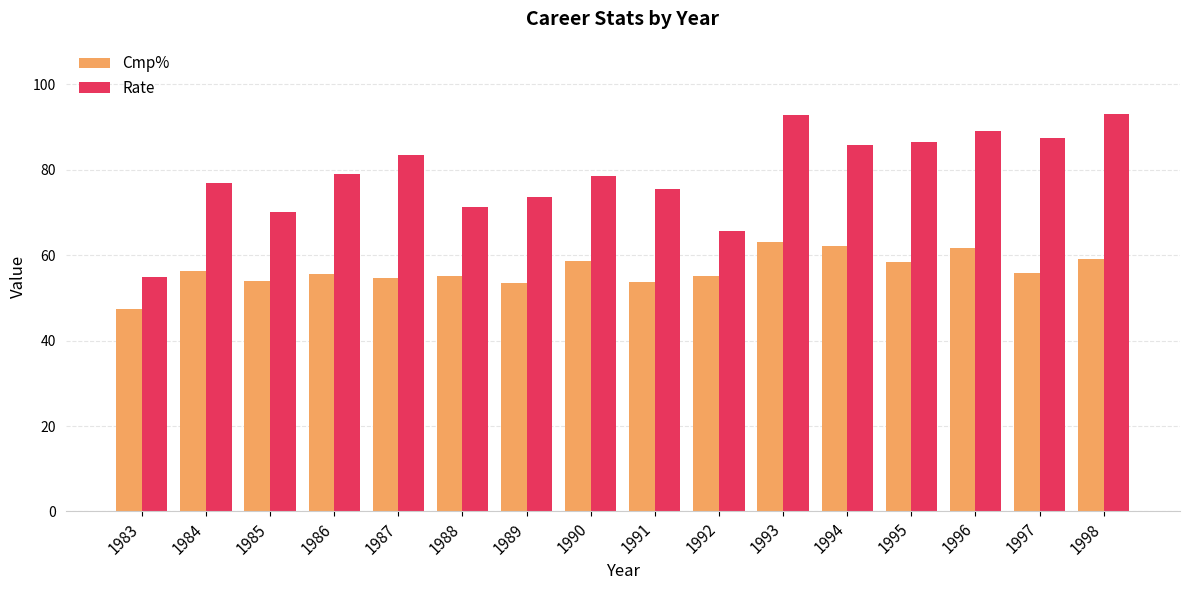

How many bars are there in each group?

2